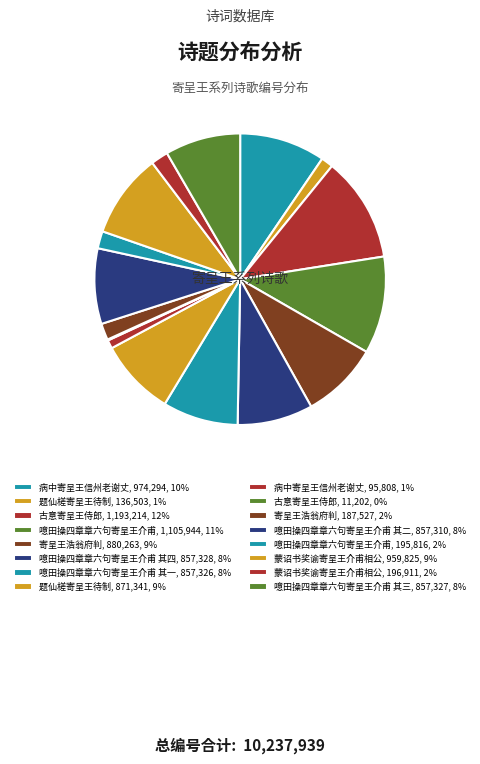

Is there a majority slice in this chart?

No